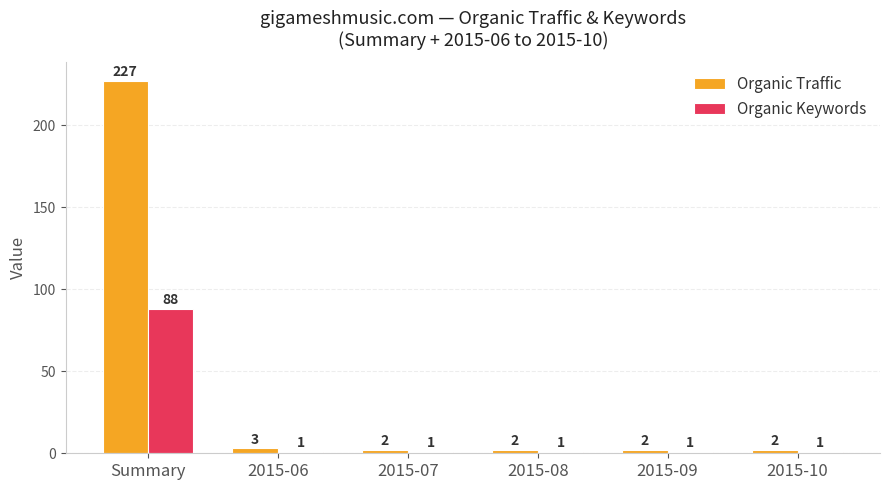

At 2015-08, list the series in order from largest to smallest.

Organic Traffic, Organic Keywords